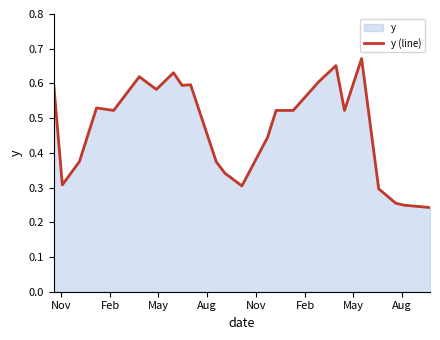

What is the approximate value at Aug?

0.5